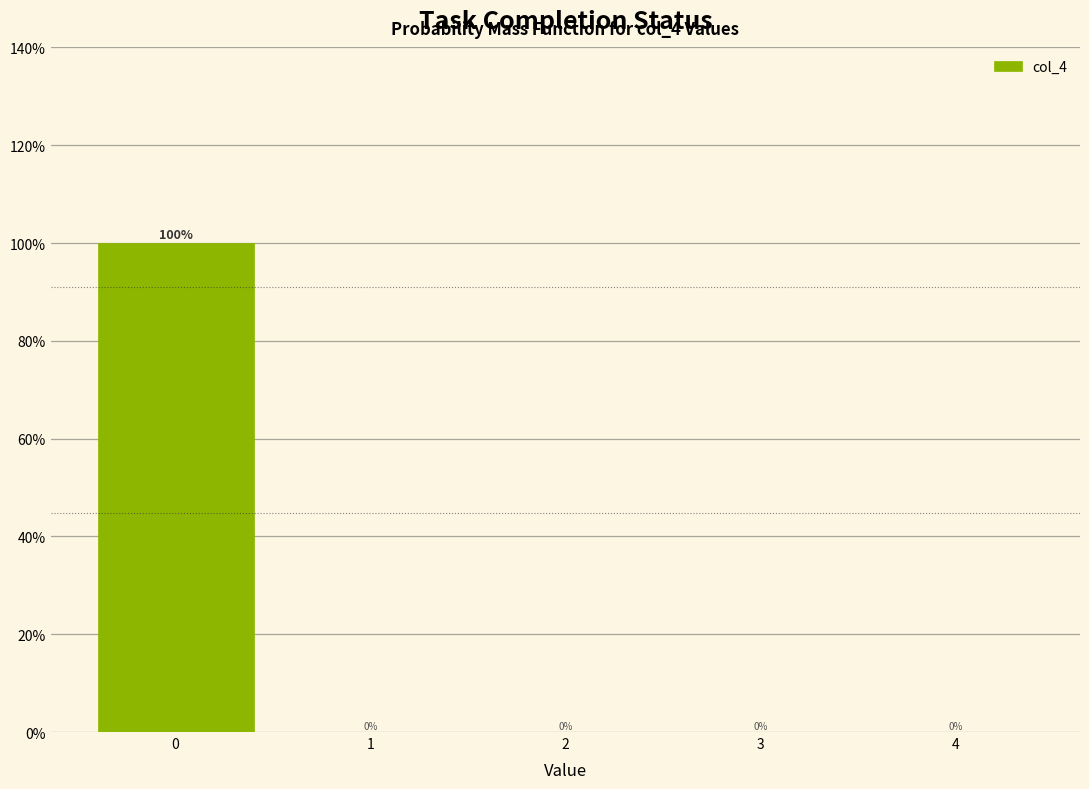

Which range on the x-axis has the tallest bar?

-0.5 to 0.5